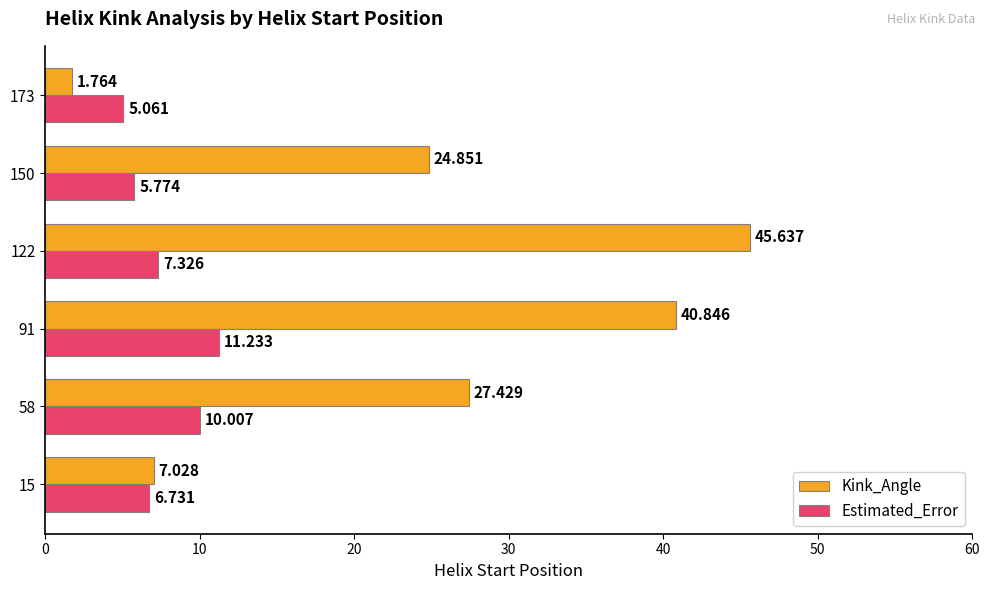

Which series has the largest total across all categories?

Kink_Angle